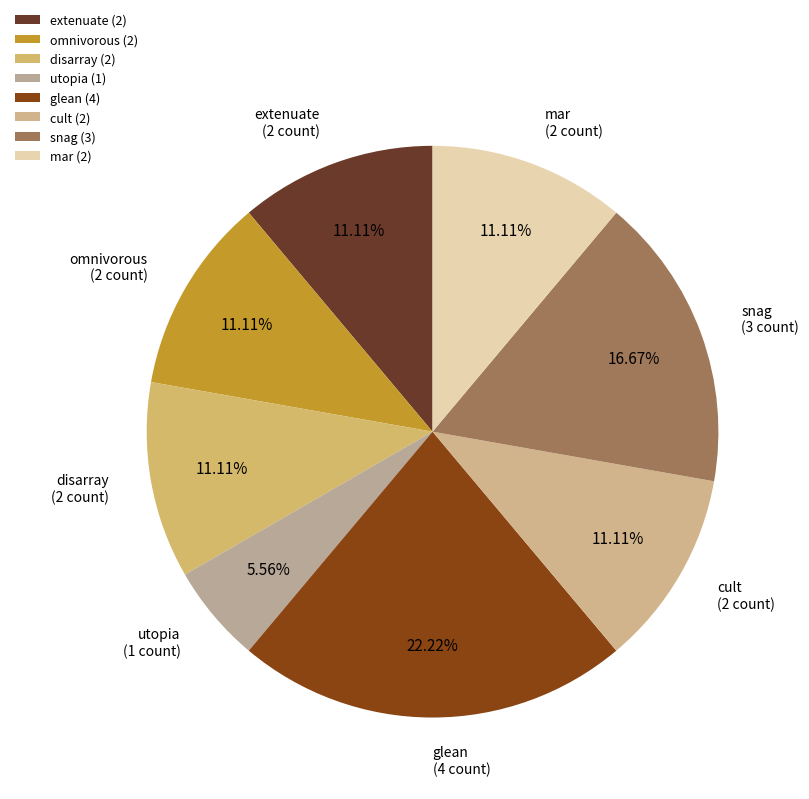

How much of the chart is everything except extenuate?

88.9%